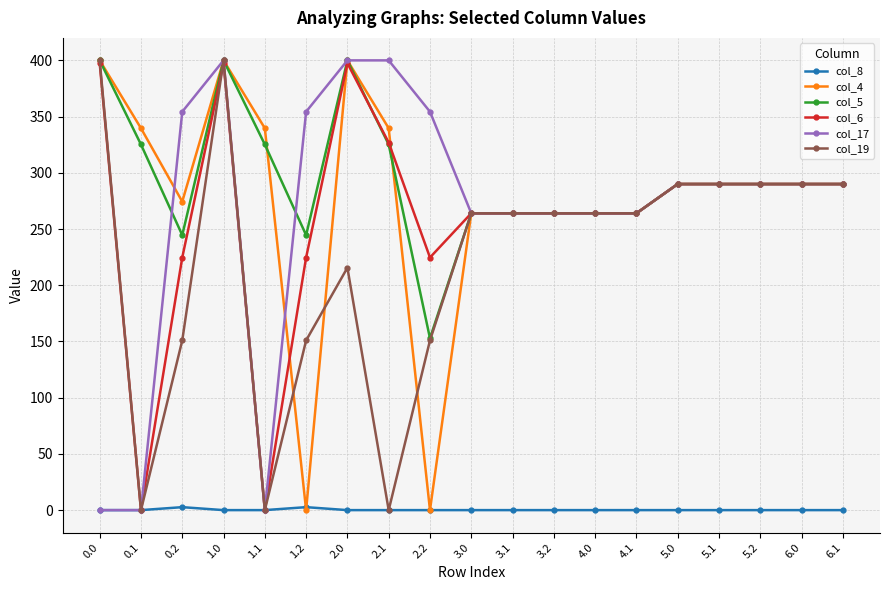

At which category does col_17 reach its first local peak?

1.0